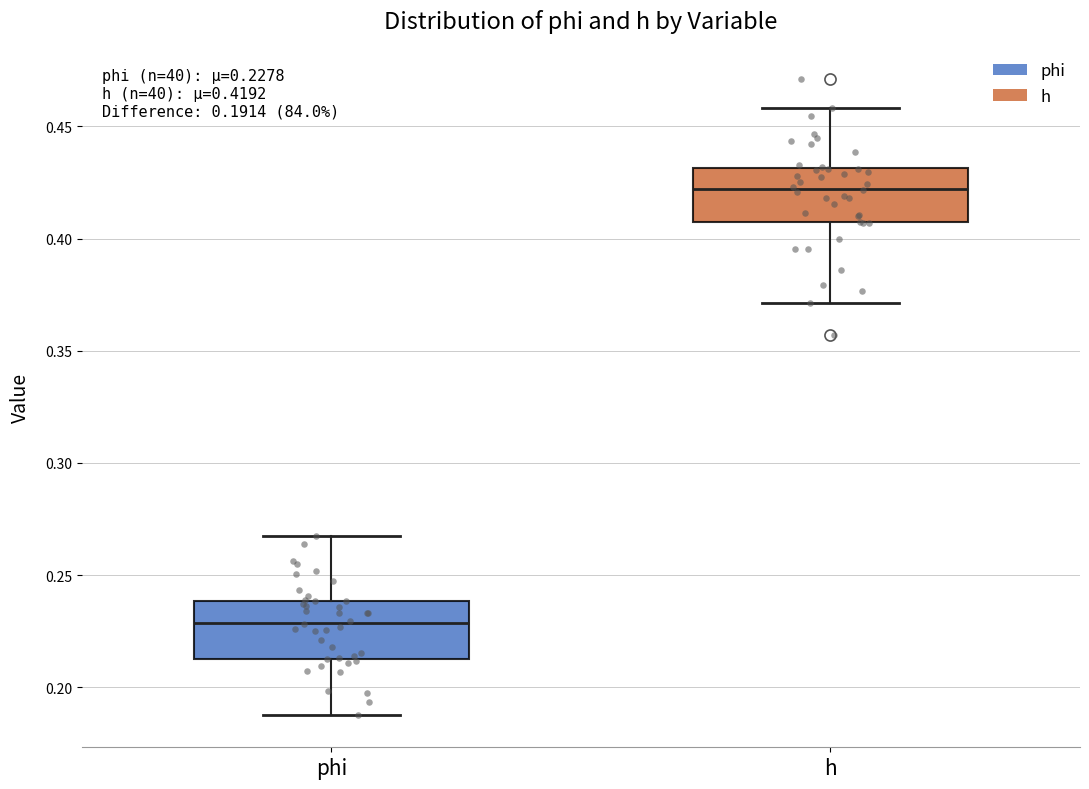

Which box's median line is the lowest?

phi